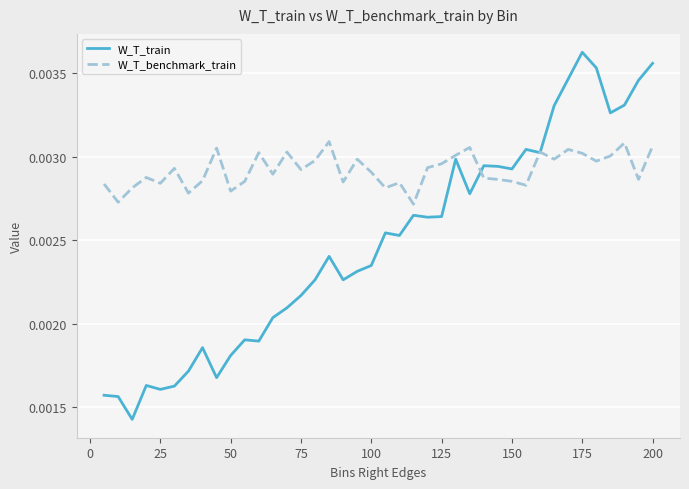

Which series has the widest spread of values?

W_T_train